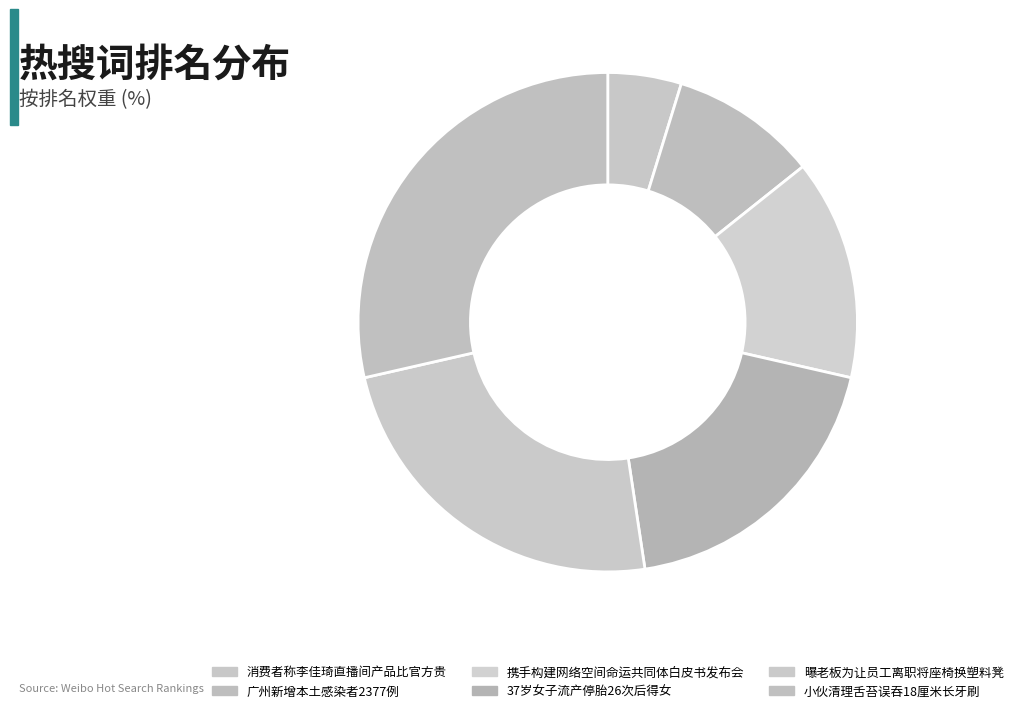

What is the total percentage of 小伙清理舌苔误吞18厘米长牙刷 and 广州新增本土感染者2377例?

38.1%